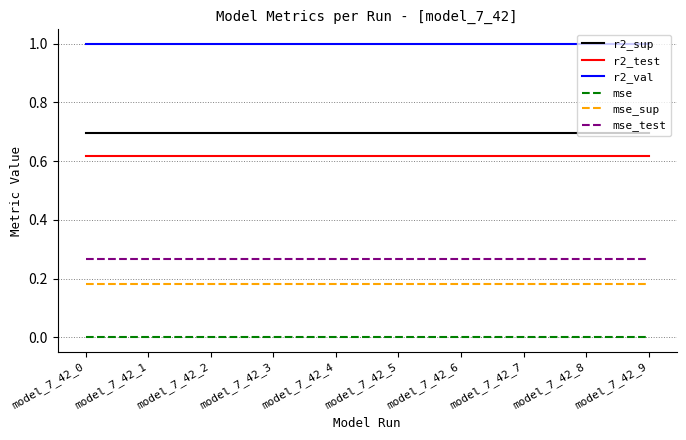

Does the chart have visible grid lines?

Yes